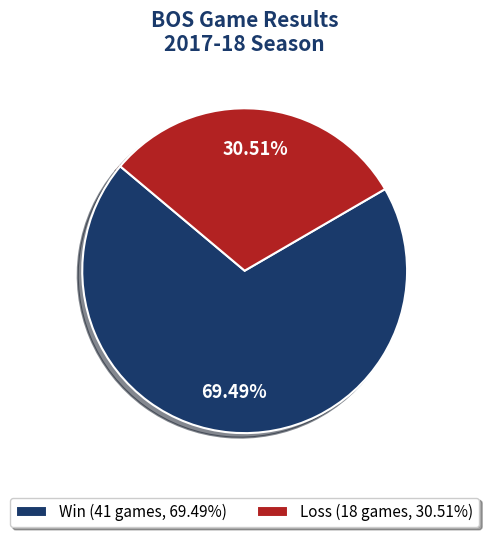

True or false: Win accounts for 69% of the total.

True